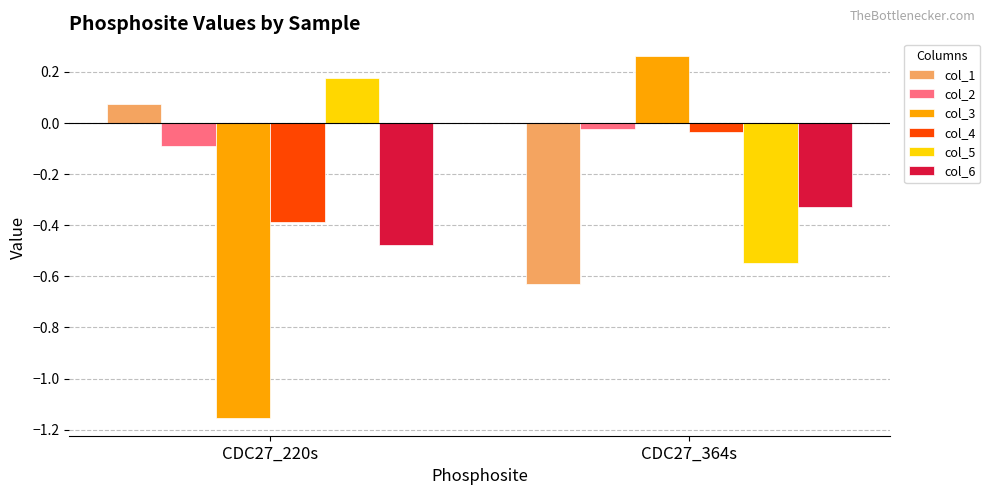

What is the difference between the highest and lowest values at CDC27_364s?

0.9